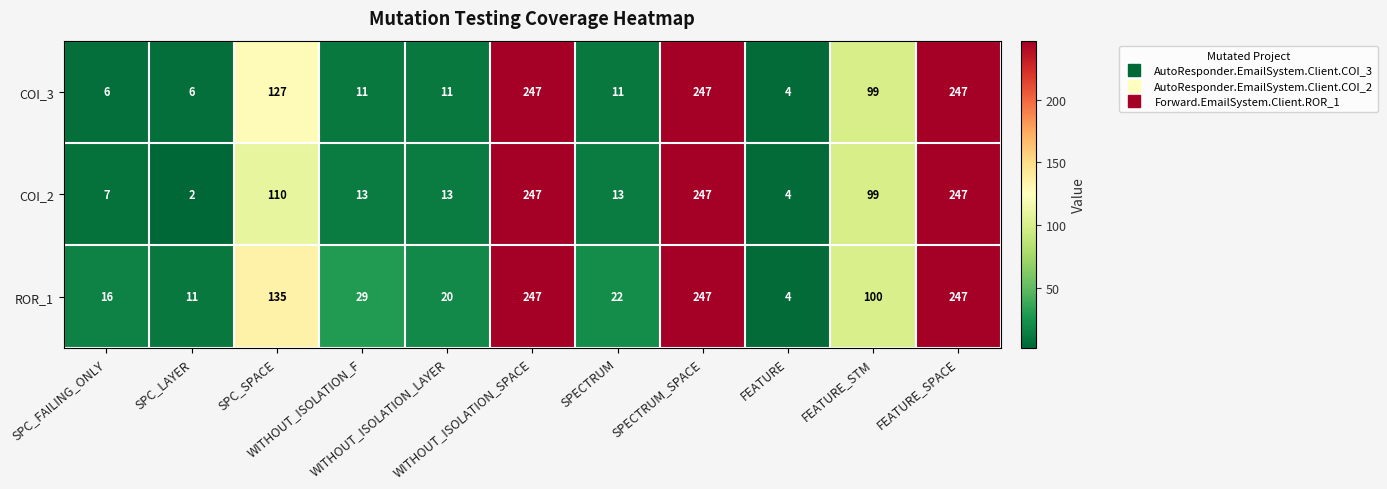

Which series changed the most between SPC_LAYER and FEATURE?

ROR_1